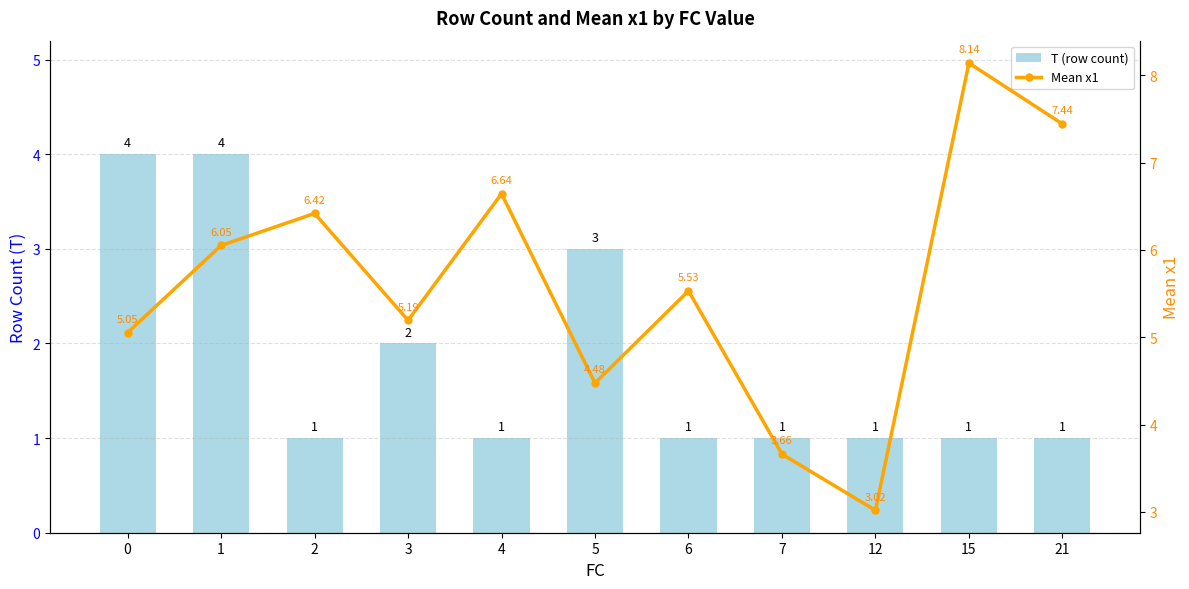

Which category has the lowest value in the T (row count) series?

2